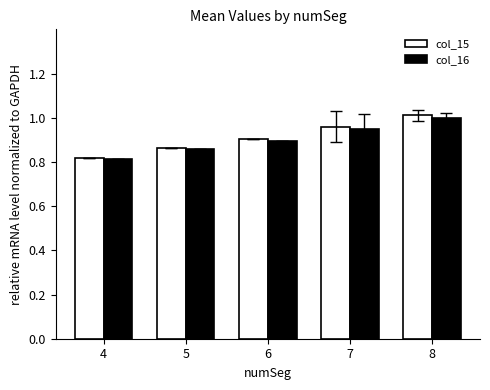

Does the chart contain stacked bars?

No